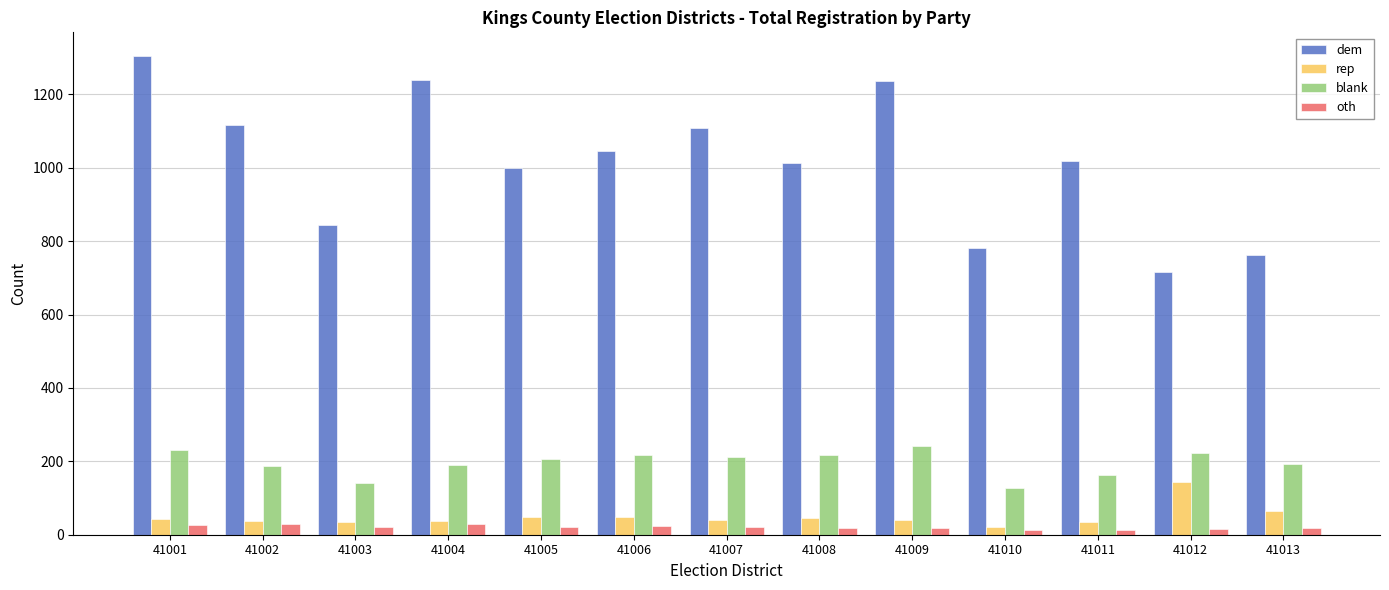

At how many categories does at least one series exceed 693?

13